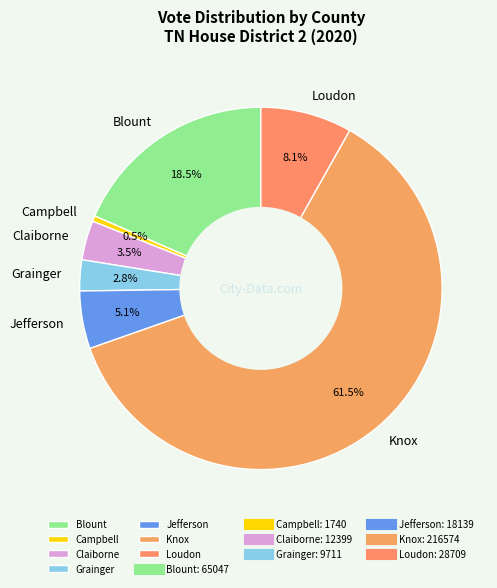

Is it true that Knox is 75% of the pie?

False